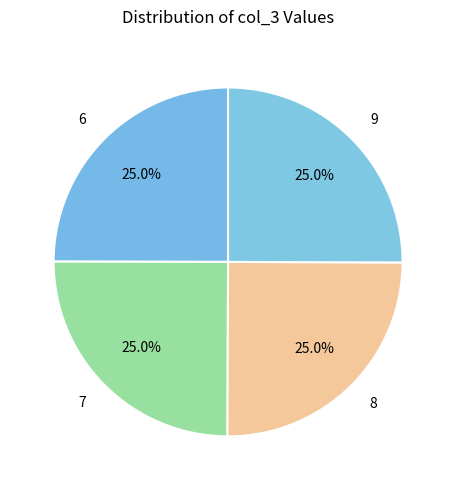

To the nearest percent, what percentage of the pie is 6?

25%